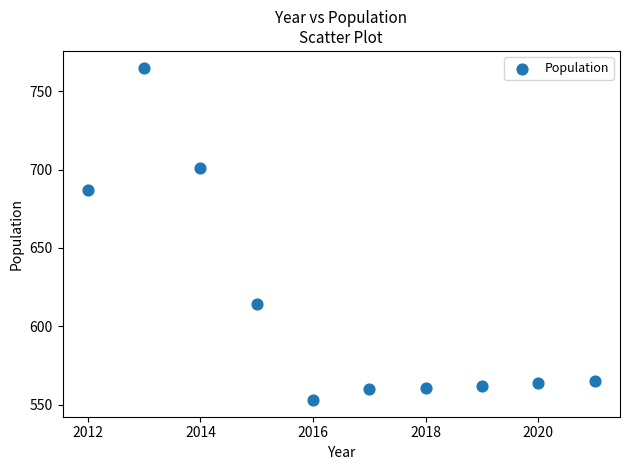

What Y value in the scatter plot is closest to 659?

687